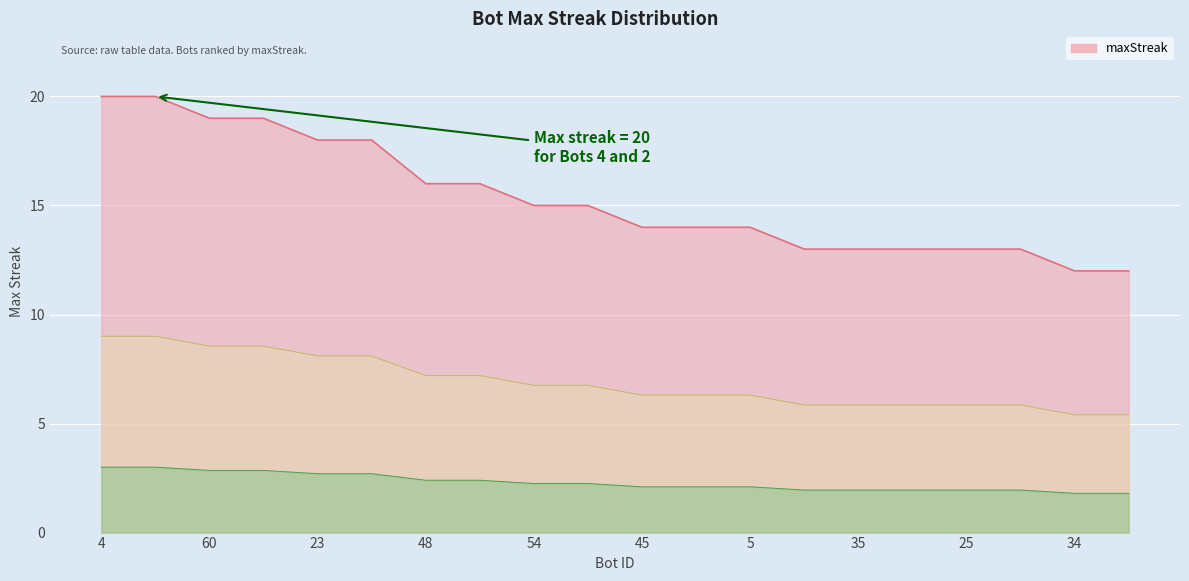

What is the minimum value shown in the chart?

12